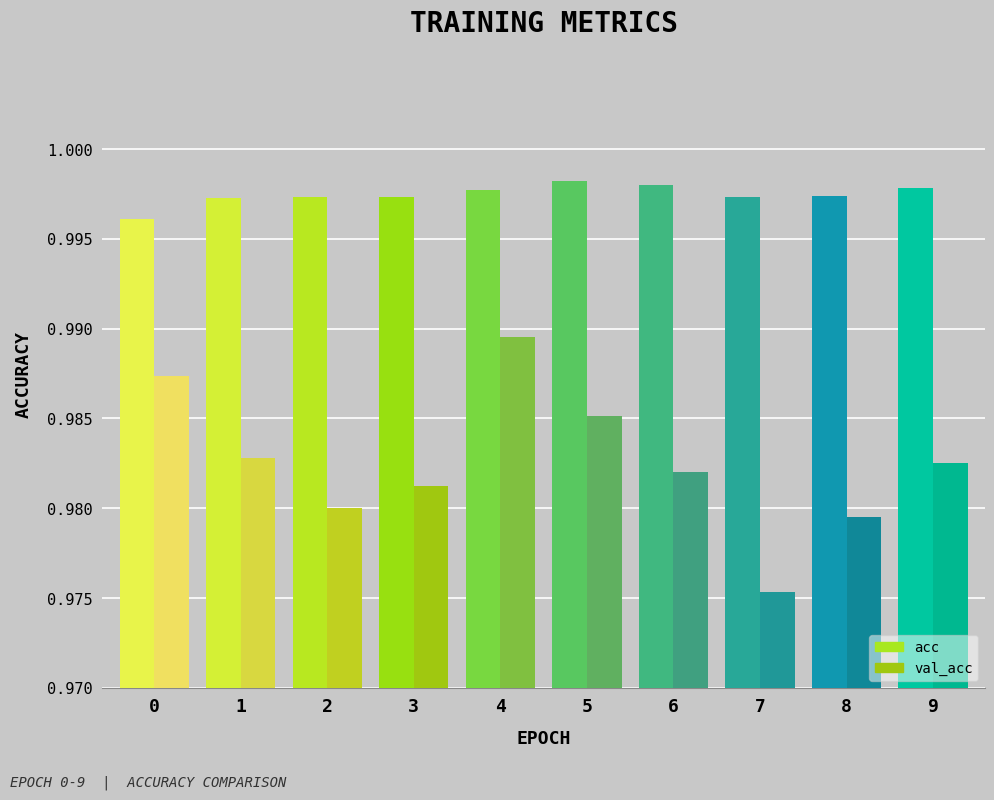

Which series has the widest spread of values?

val_acc